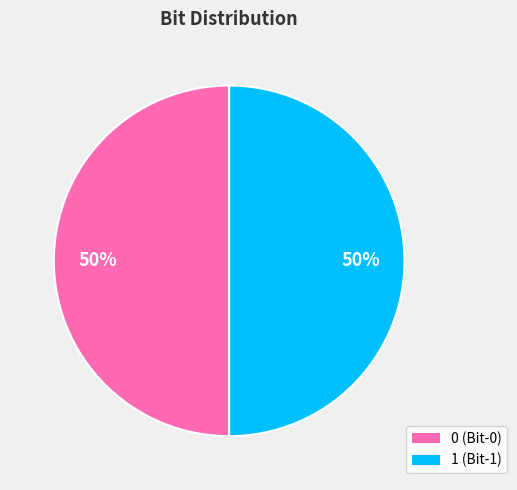

True or false: 1 accounts for 63% of the total.

False